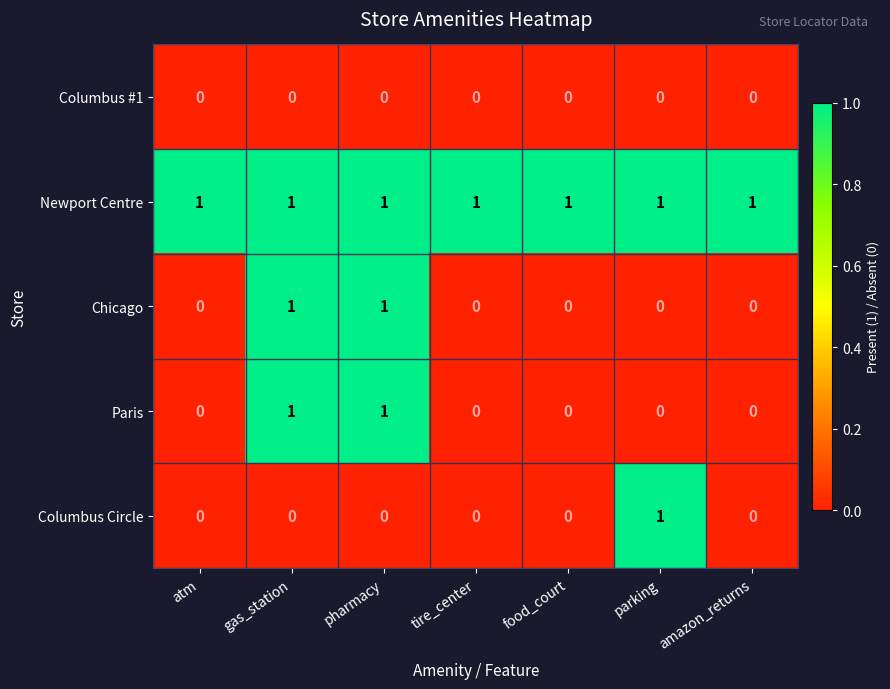

Is the value of Columbus Circle at tire_center greater than the value of Paris at gas_station?

No